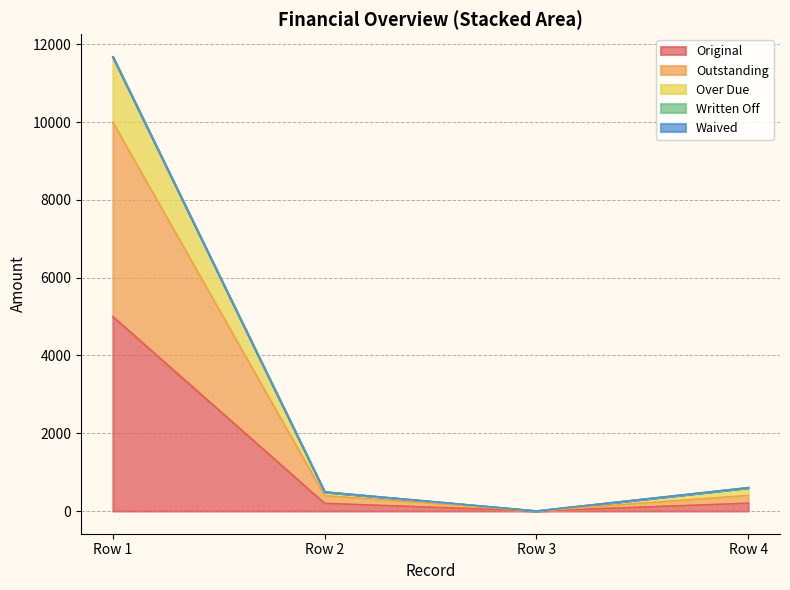

Does the chart have visible grid lines?

Yes